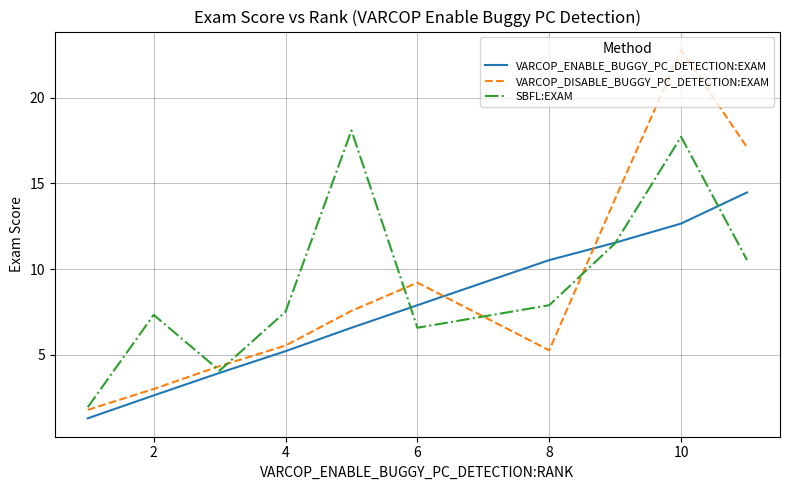

What is the minimum value for SBFL:EXAM?

1.9